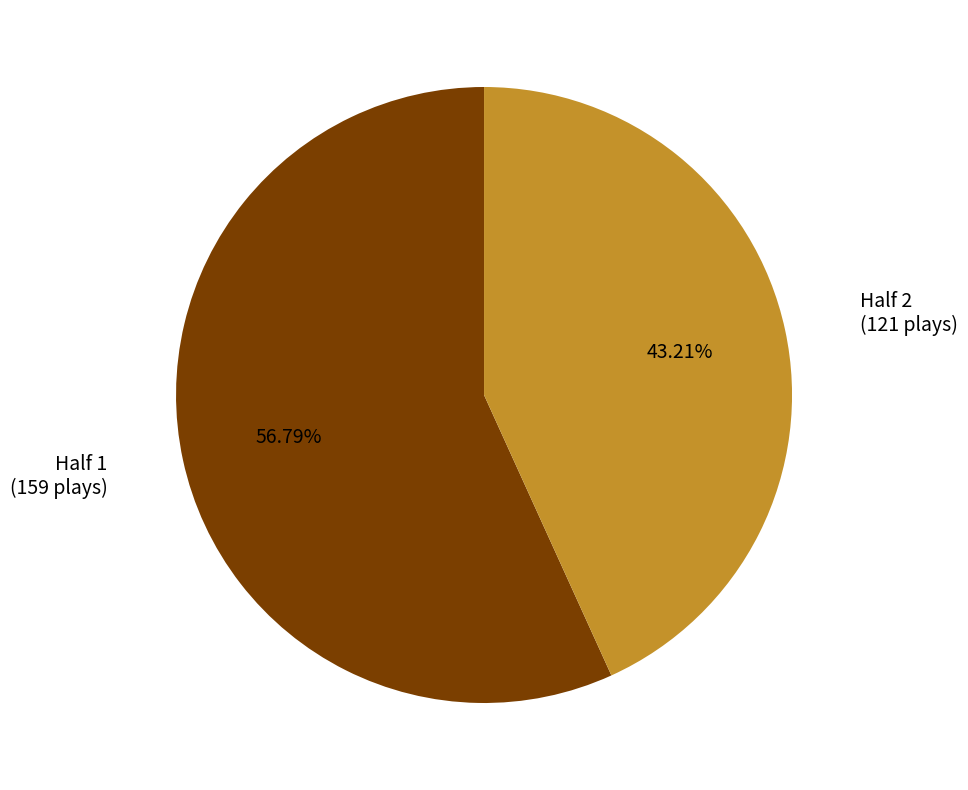

What percentage is the Half 1 slice, to the nearest percent?

57%